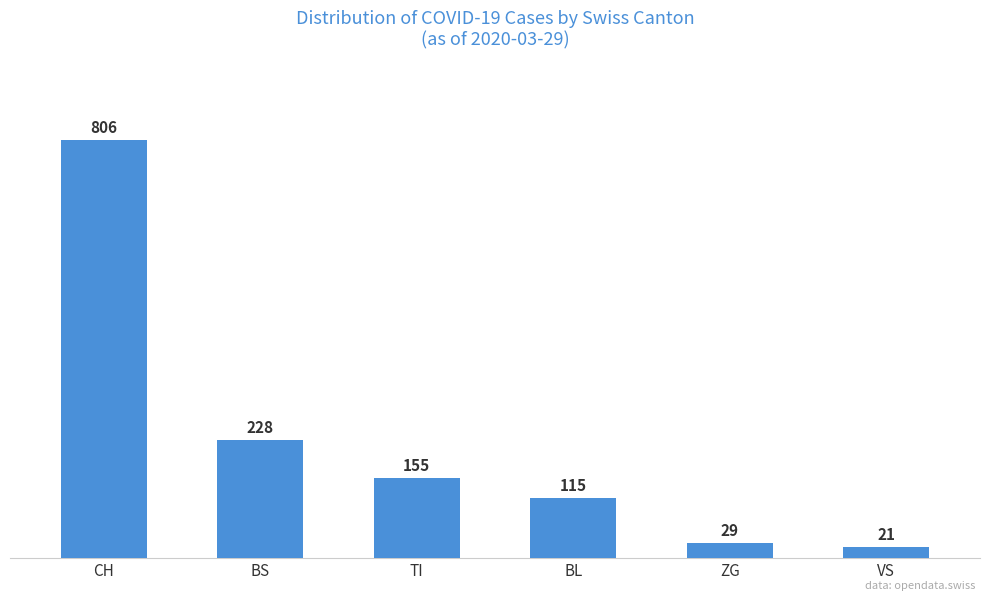

What is the difference between the maximum and minimum values?

785